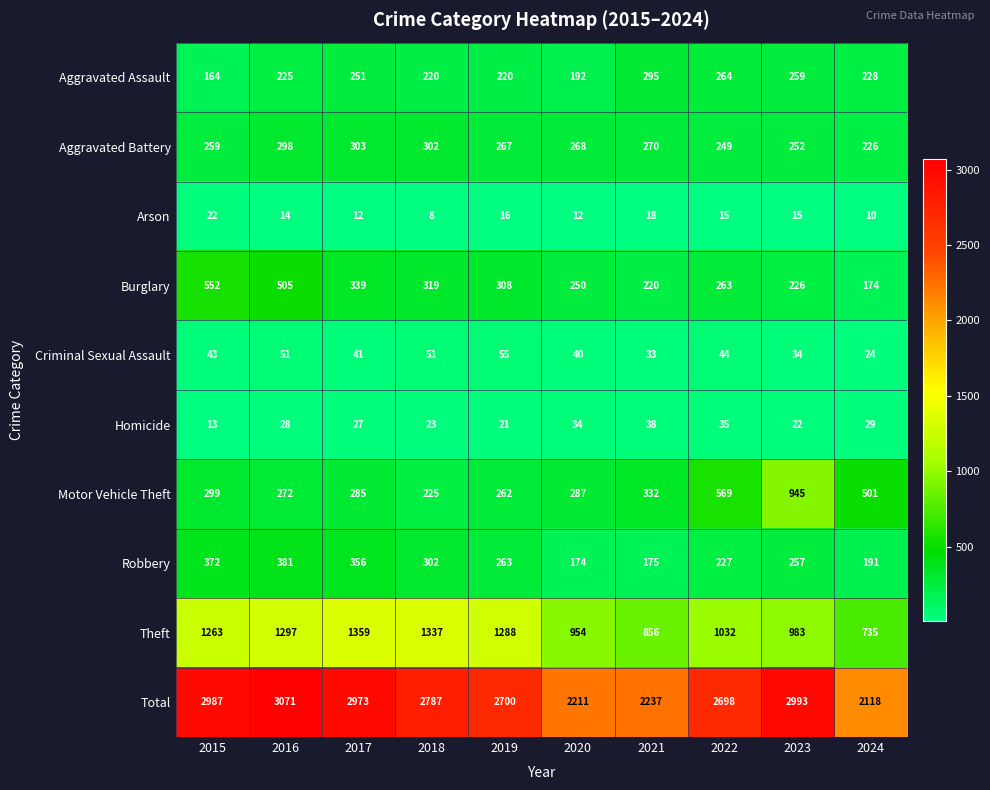

What is the greatest value displayed?

3071